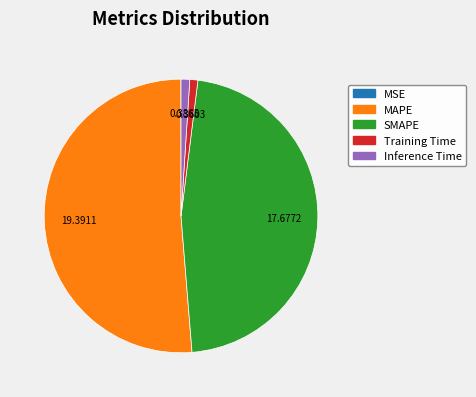

What is the largest slice in the pie chart?

MAPE